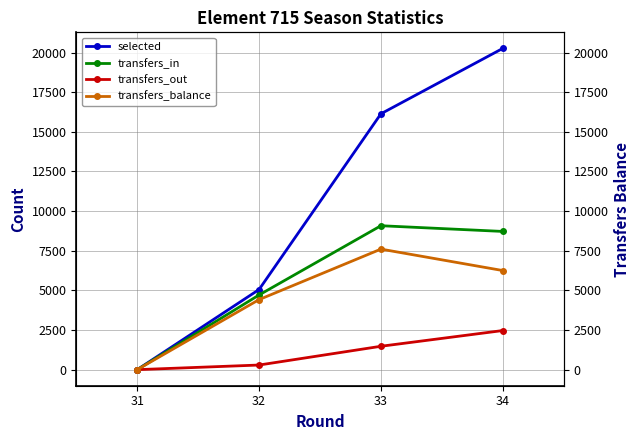

In transfers_balance, how many points are higher than both neighbors (excluding endpoints)?

1